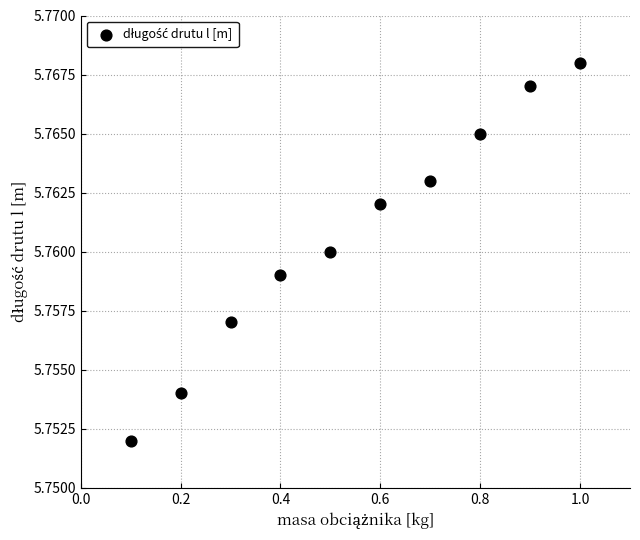

What is the range of X values (max minus min)?

0.9